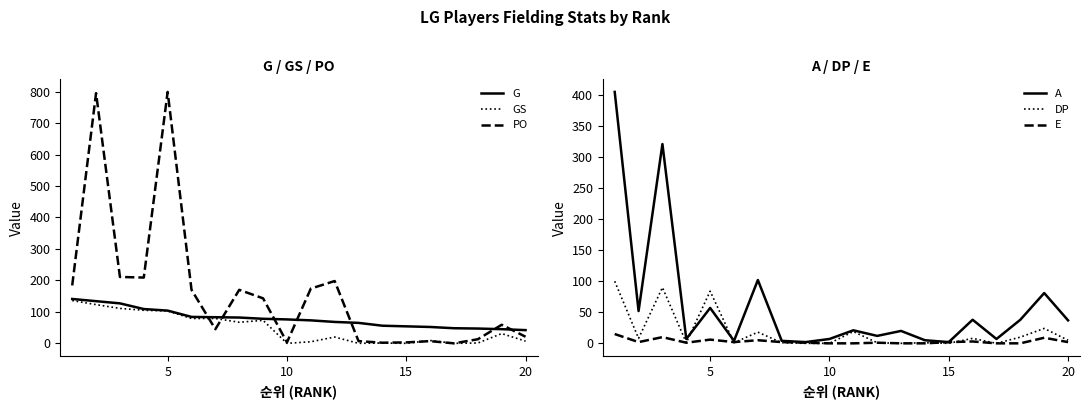

True or false: GS has a value of 7 at 20.

True